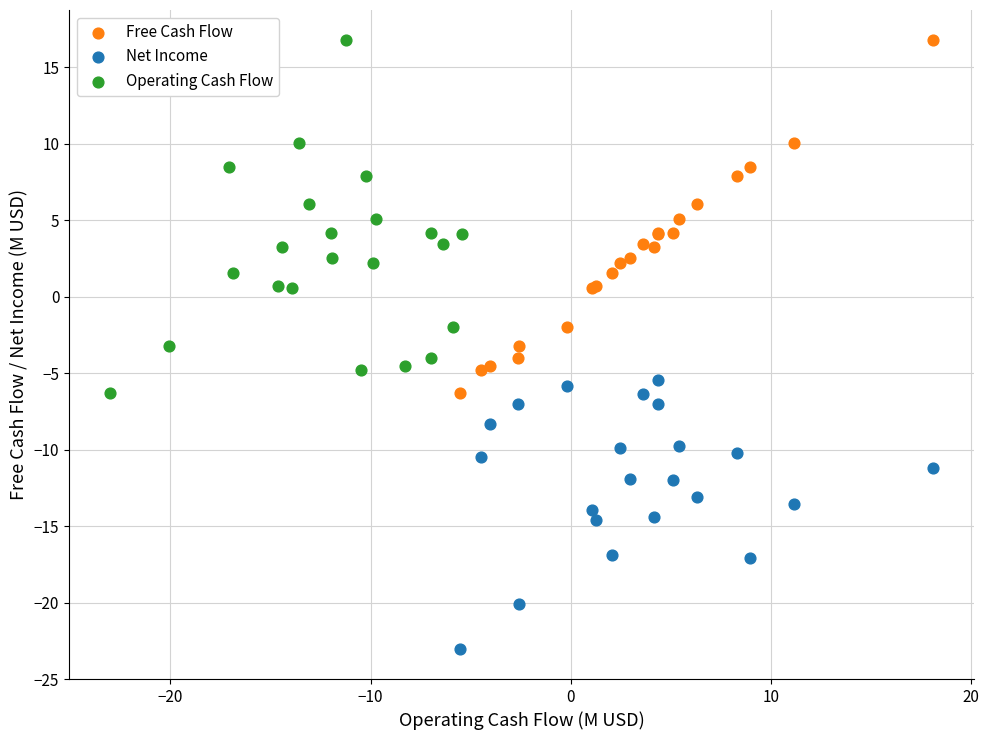

What are all the series names shown in the legend?

Free Cash Flow, Net Income, Operating Cash Flow